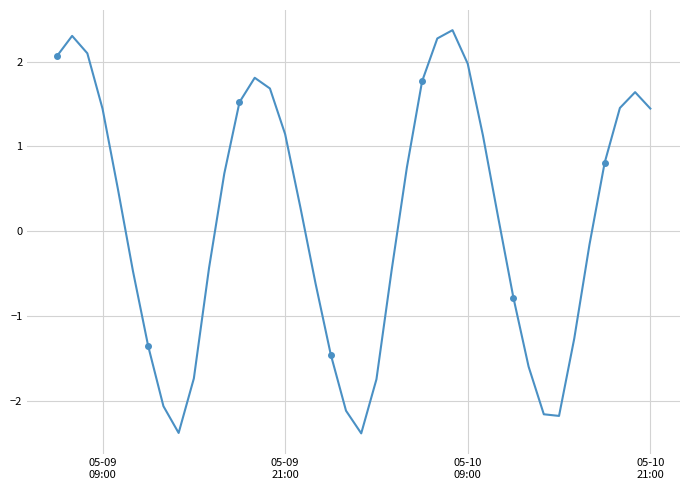

What is the value of the 20th point from the left?

-2.1